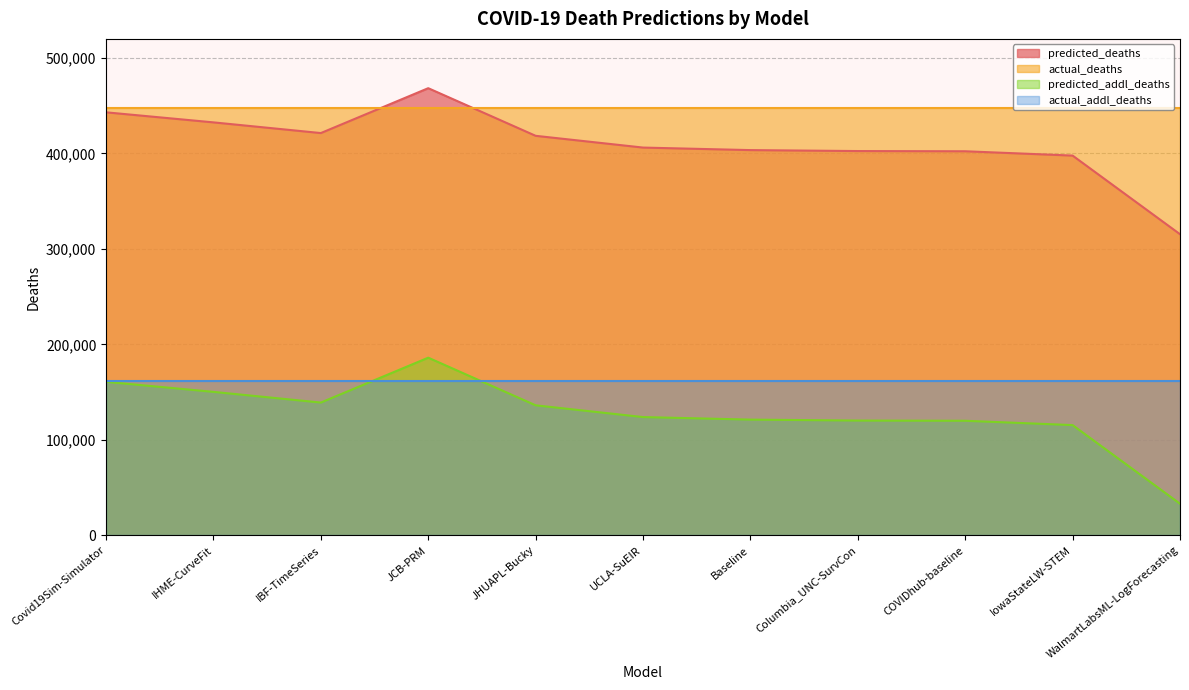

What are all the series names shown in the legend?

predicted_deaths, actual_deaths, predicted_addl_deaths, actual_addl_deaths